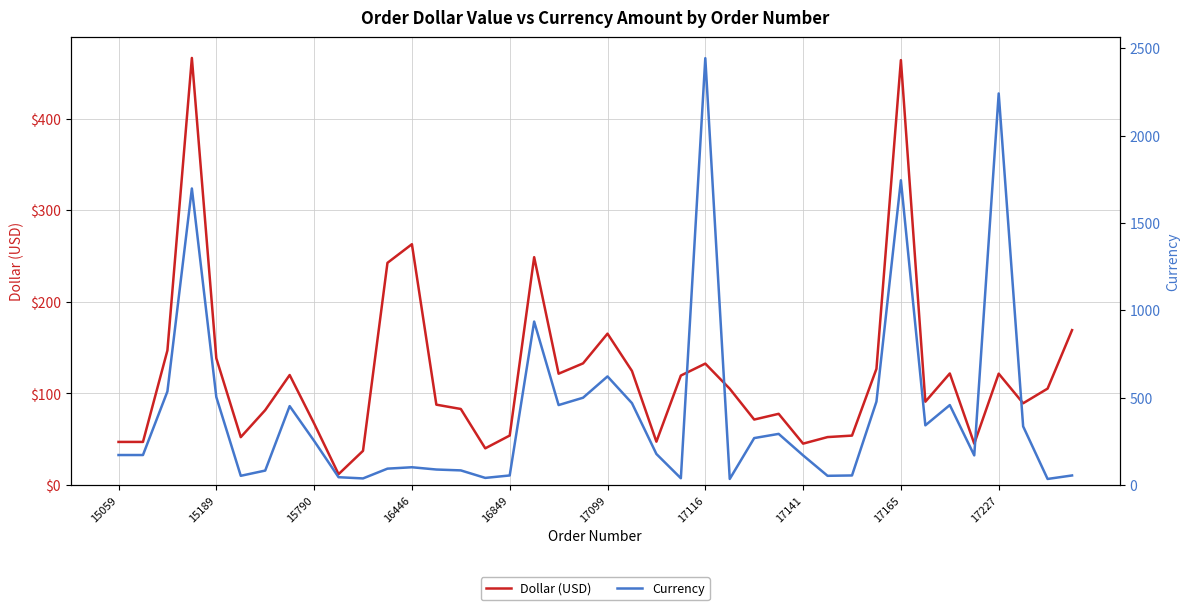

True or false: Dollar (USD) and Currency intersect in this chart.

True